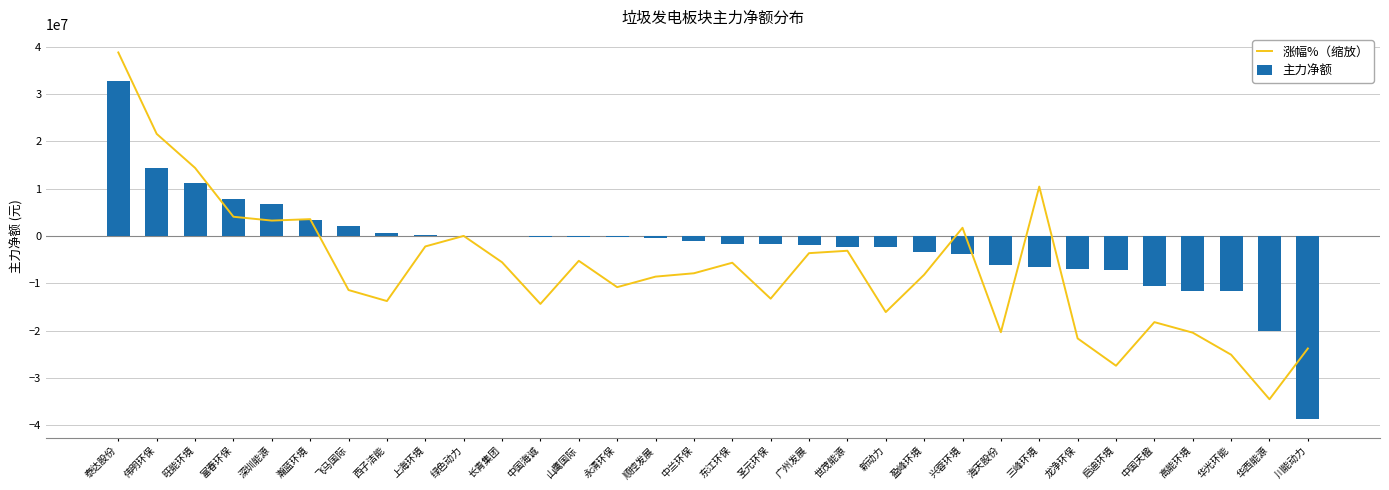

At which label does 主力净额 first exceed -1085921?

泰达股份